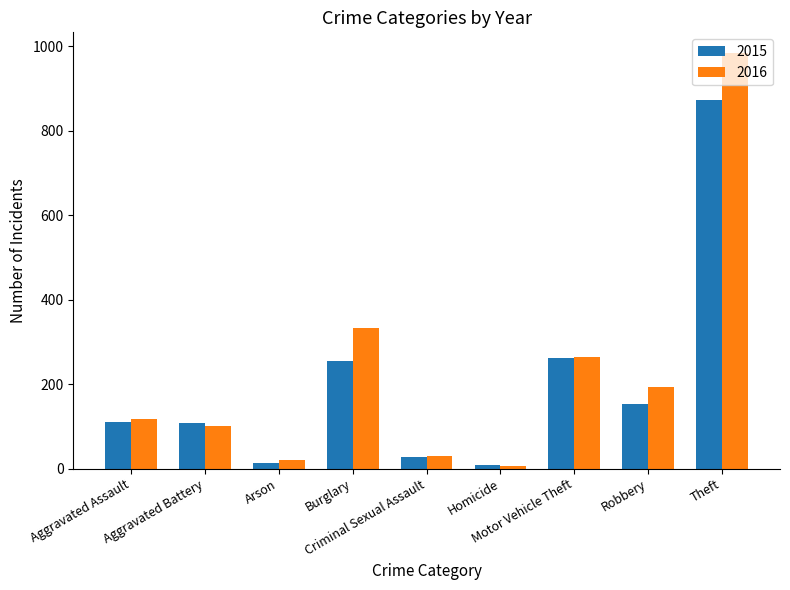

What is the approximate value of 2016 at Burglary?

333